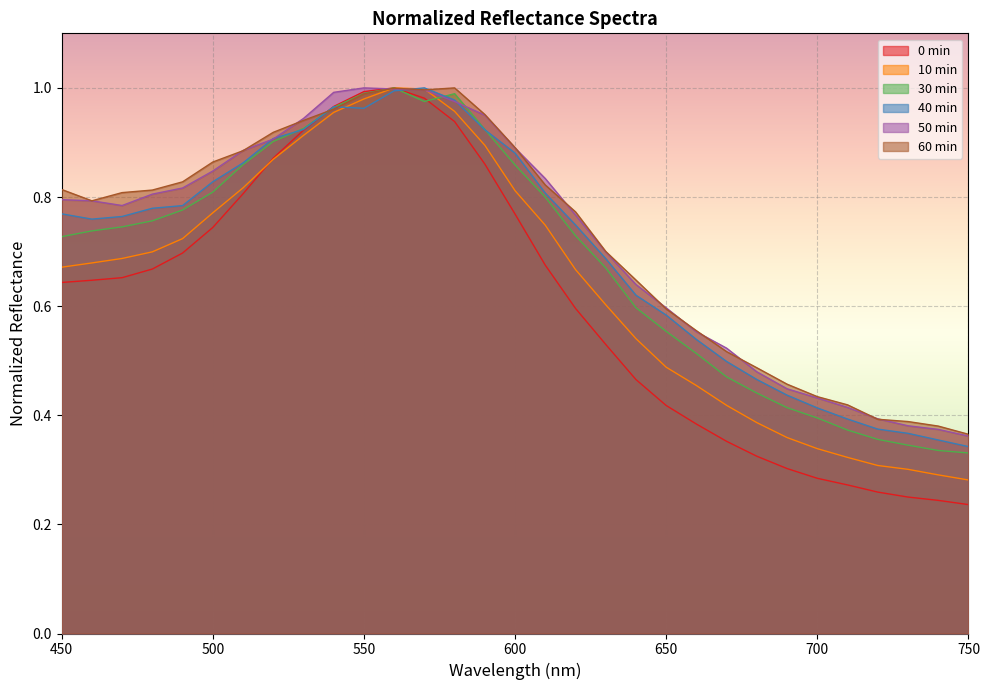

What are all the series names shown in the legend?

0 min, 10 min, 30 min, 40 min, 50 min, 60 min